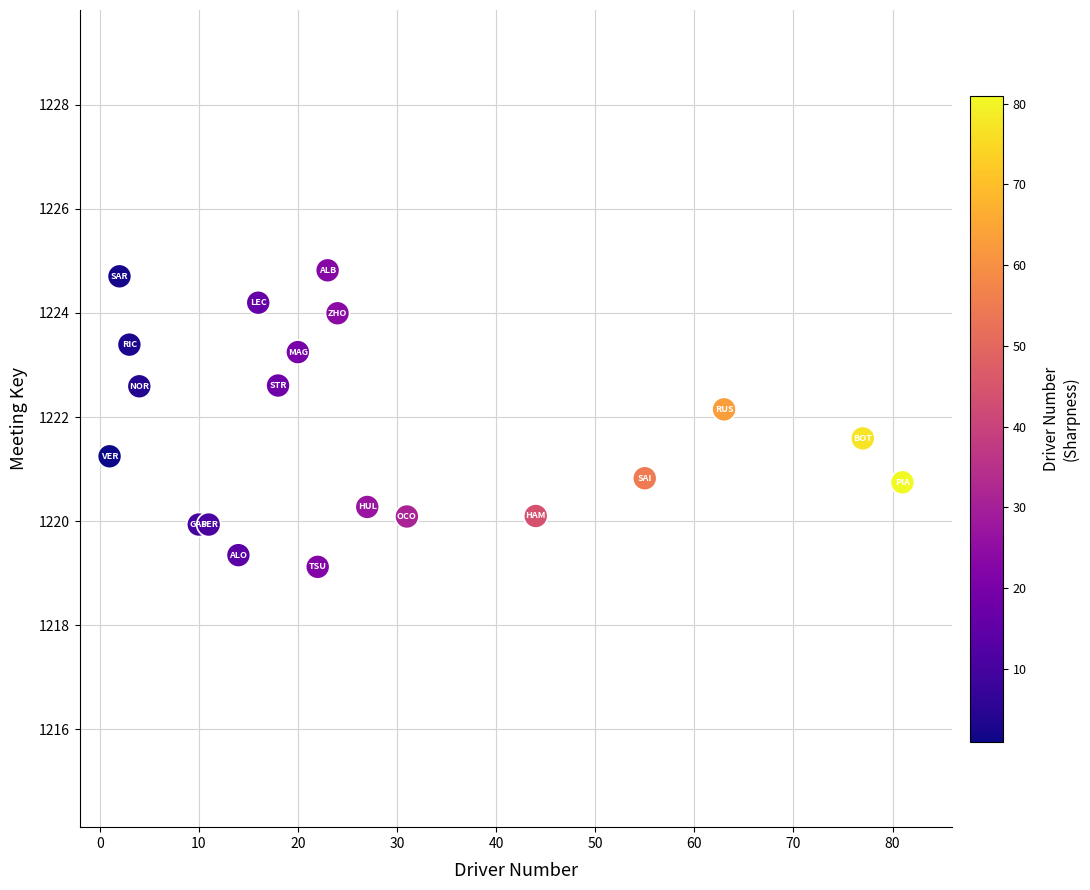

What is the range of Y values (max minus min)?

5.7